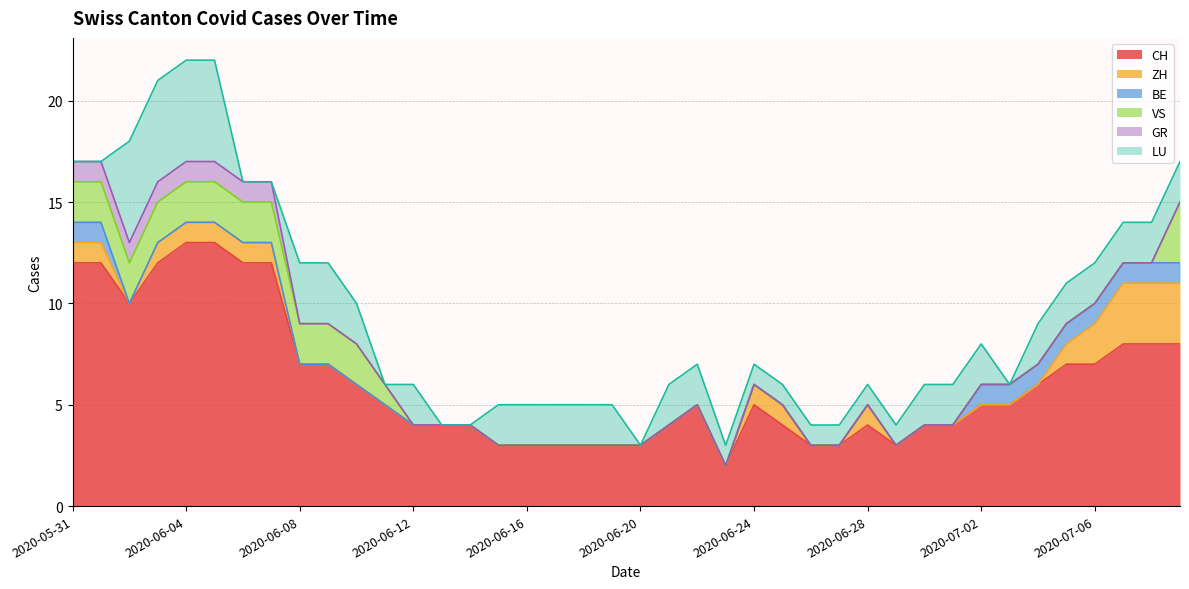

Which category has the highest value in the LU series?

2020-06-02